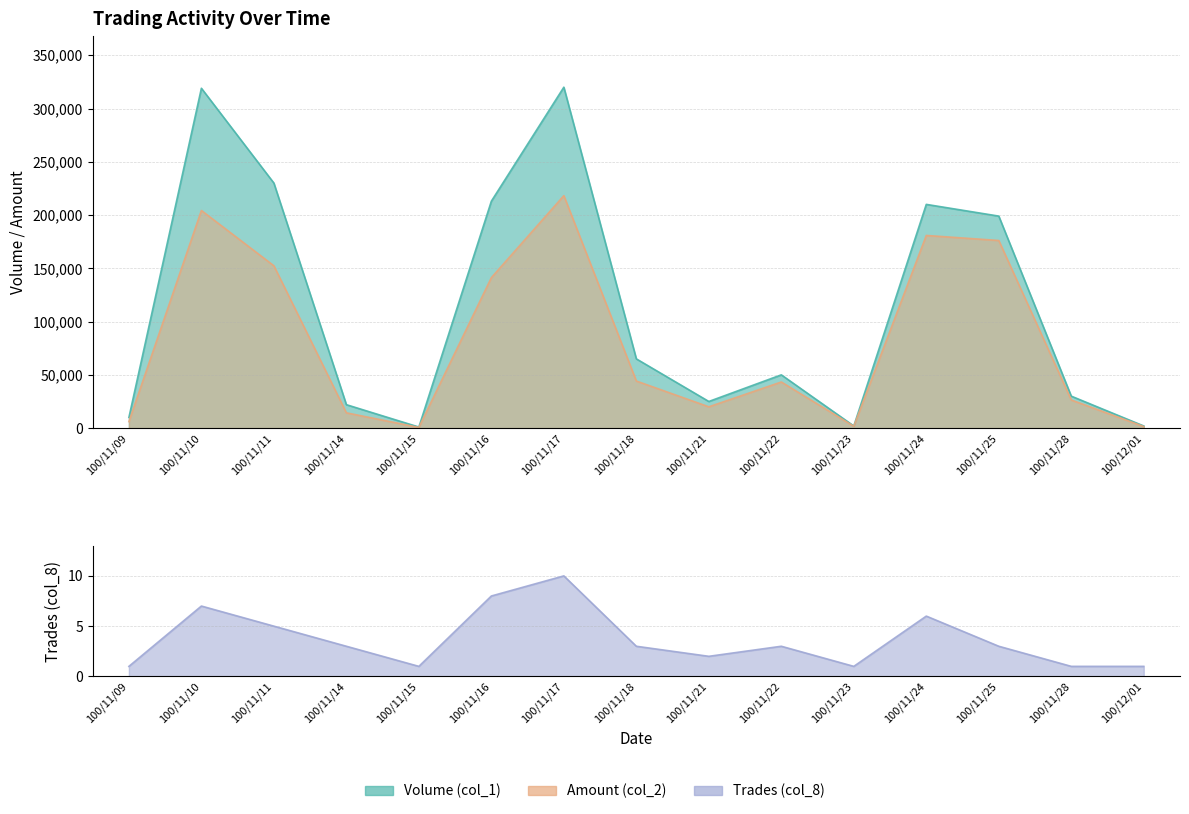

Reading left to right, list all the values displayed in this chart.

Volume (col_1): 100/11/09=10000	100/11/10=319000	100/11/11=230000	100/11/14=22000	100/11/15=1000	100/11/16=213000	100/11/17=320000	100/11/18=65000	100/11/21=25000	100/11/22=50000	100/11/23=2000	100/11/24=210000	100/11/25=199000	100/11/28=30000	100/12/01=2000
Amount (col_2): 100/11/09=6100	100/11/10=204270	100/11/11=152360	100/11/14=14360	100/11/15=650	100/11/16=141240	100/11/17=218200	100/11/18=44200	100/11/21=20000	100/11/22=43300	100/11/23=1740	100/11/24=180840	100/11/25=176110	100/11/28=26400	100/12/01=1480
Trades (col_8): 100/11/09=1	100/11/10=7	100/11/11=5	100/11/14=3	100/11/15=1	100/11/16=8	100/11/17=10	100/11/18=3	100/11/21=2	100/11/22=3	100/11/23=1	100/11/24=6	100/11/25=3	100/11/28=1	100/12/01=1